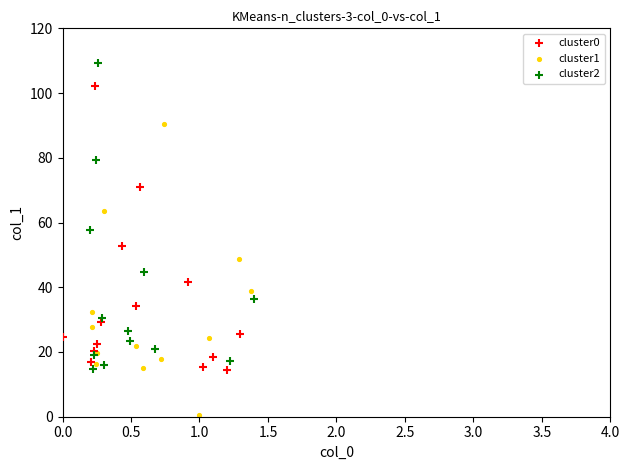

What are all the series names shown in the legend?

cluster0, cluster1, cluster2